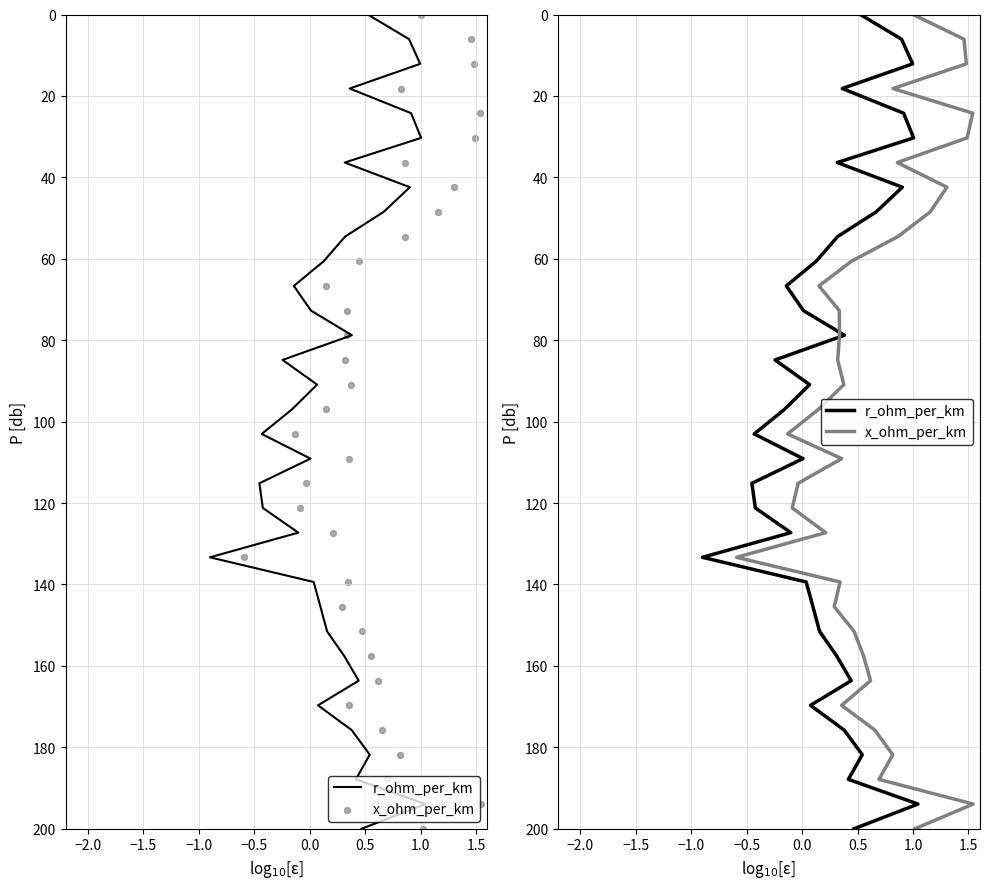

Which series reaches the minimum Y coordinate?

r_ohm_per_km